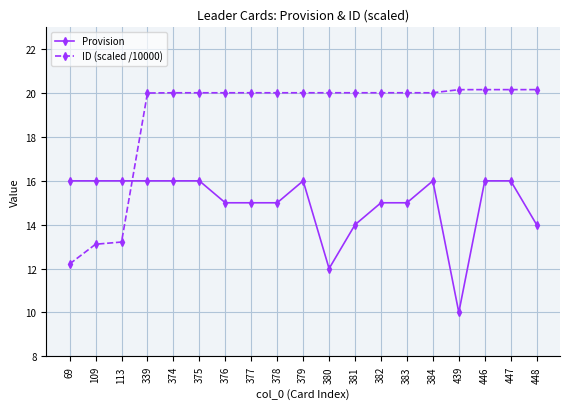

What is the maximum value shown in the chart?

20.2